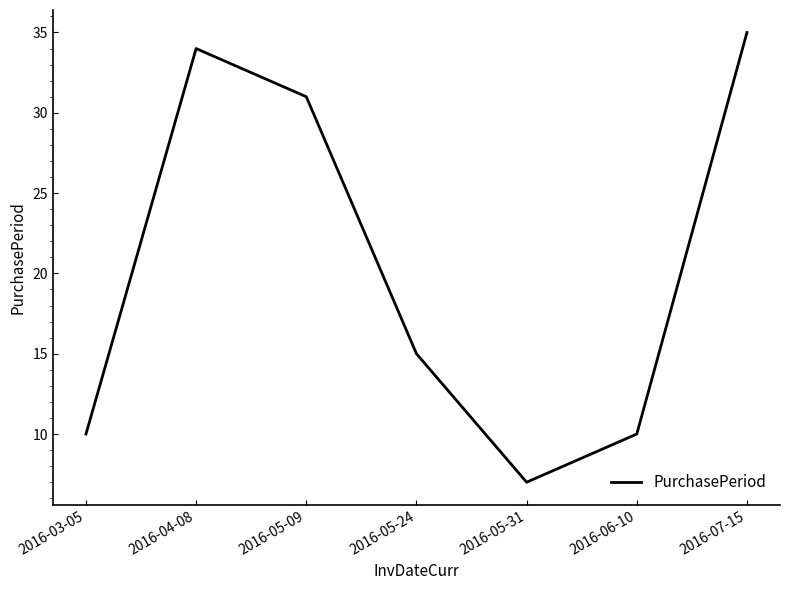

At which label is the value closest to 21?

2016-05-24